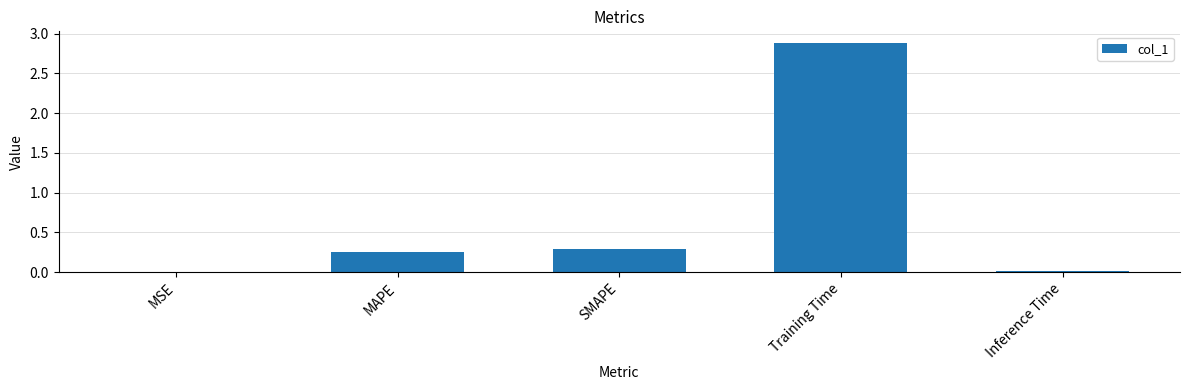

What is the change in value from MAPE to Training Time?

+2.6